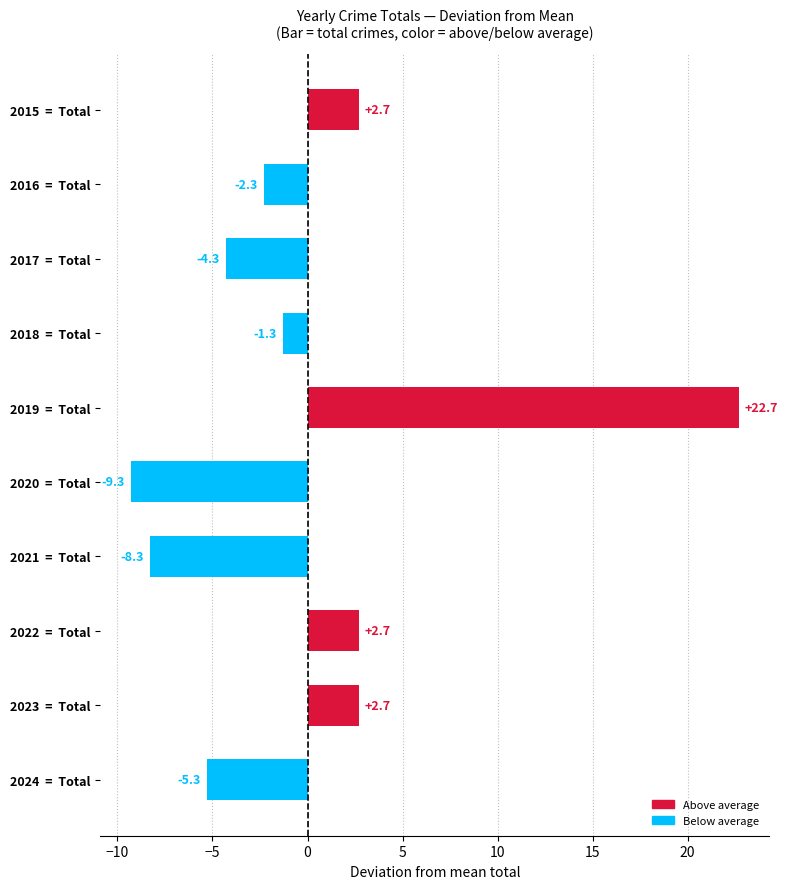

What is the greatest value displayed?

22.7